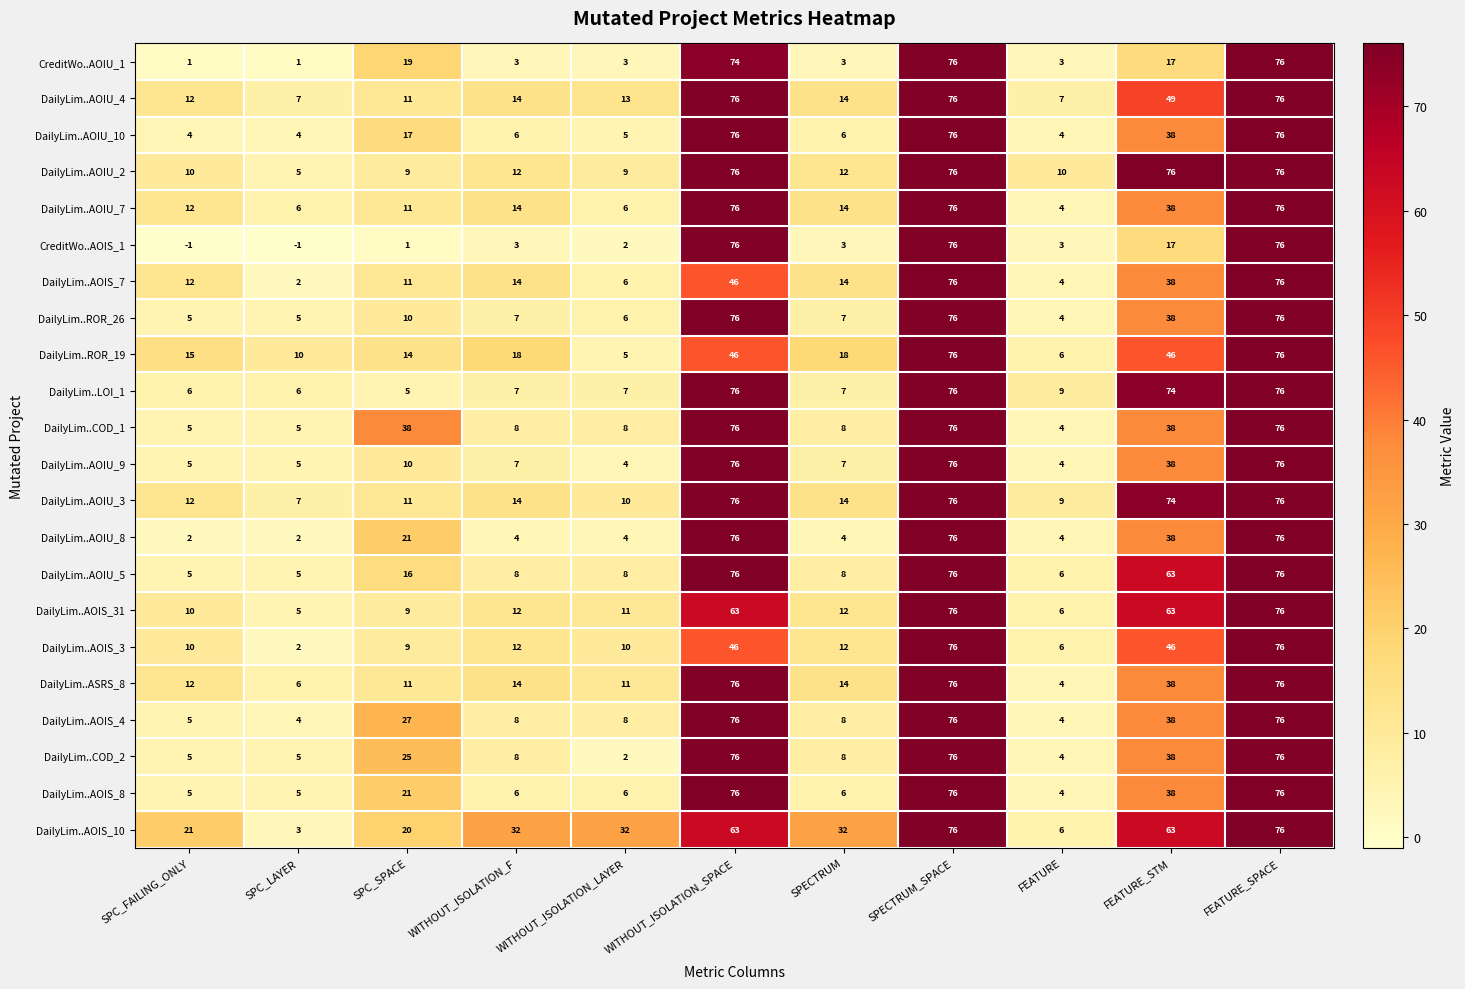

Is it true that DailyLim..AOIU_10 equals 7 at FEATURE?

False